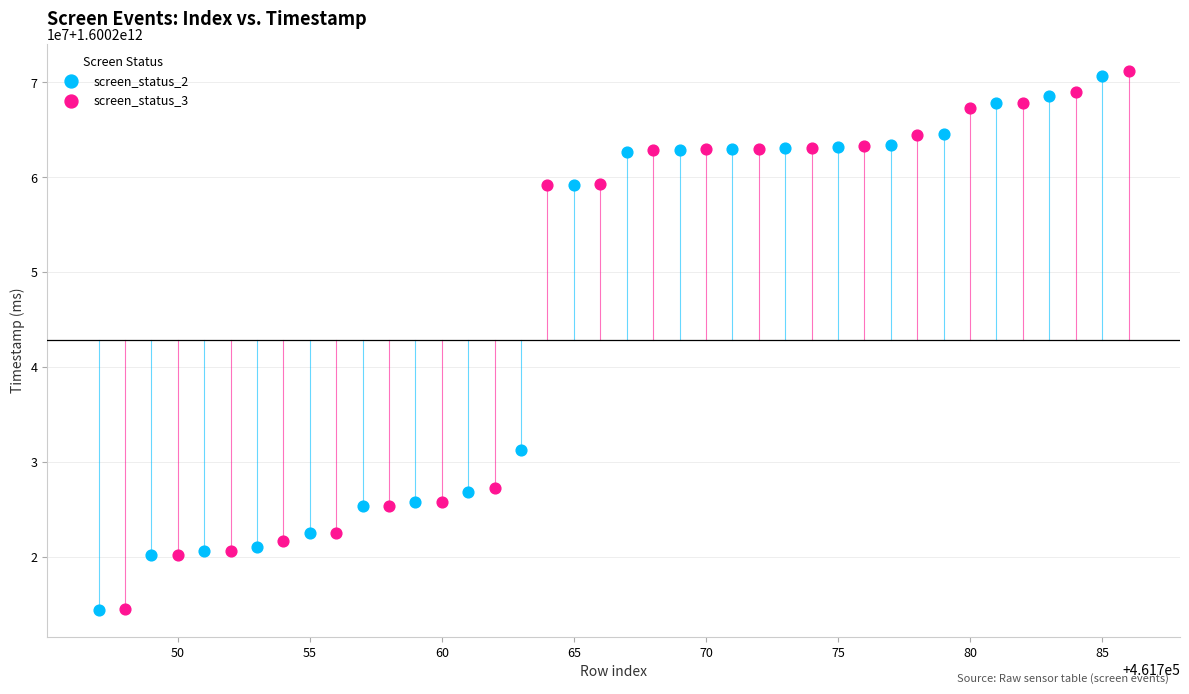

Which series reaches the maximum Y coordinate?

screen_status_3